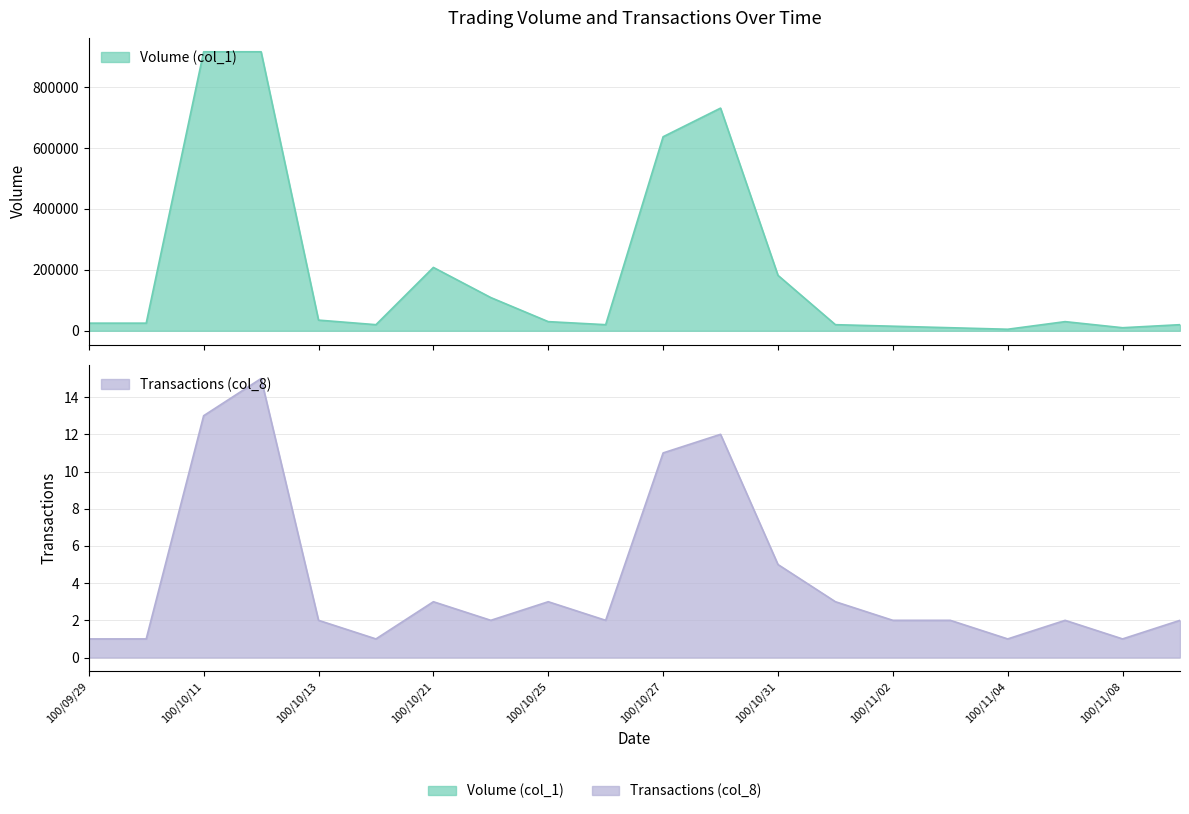

Reading left to right, extract all data points from this chart.

Volume (col_1): 25000	25000	916000	916000	35000	20000	208000	109000	30000	20000	637000	731000	182000	20000	15000	10000	5000	30000	10000	20000
Transactions (col_8): 1	1	13	15	2	1	3	2	3	2	11	12	5	3	2	2	1	2	1	2